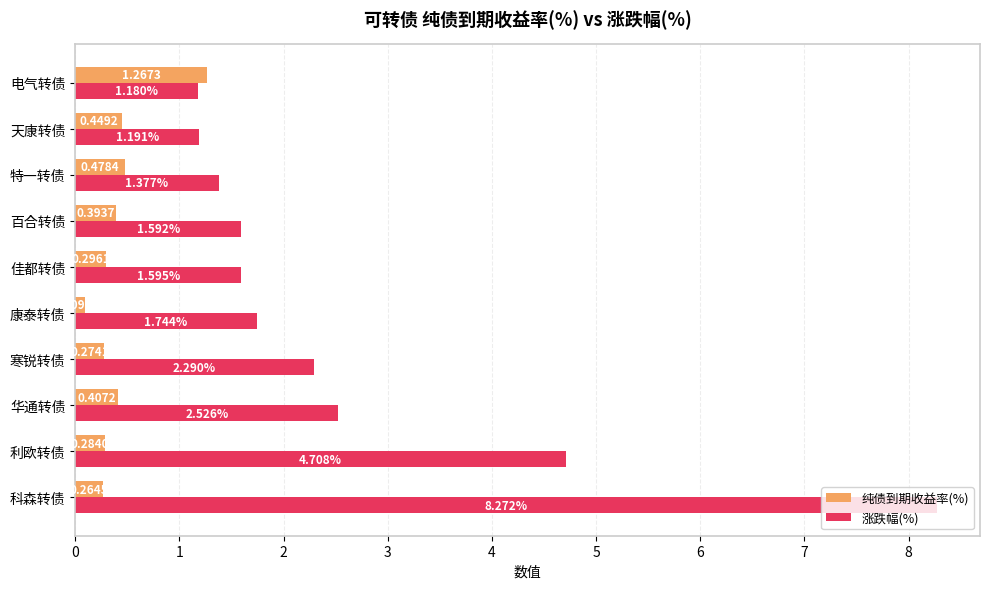

List the labels in order of 纯债到期收益率(%) value, smallest first.

康泰转债, 科森转债, 寒锐转债, 利欧转债, 佳都转债, 百合转债, 华通转债, 天康转债, 特一转债, 电气转债